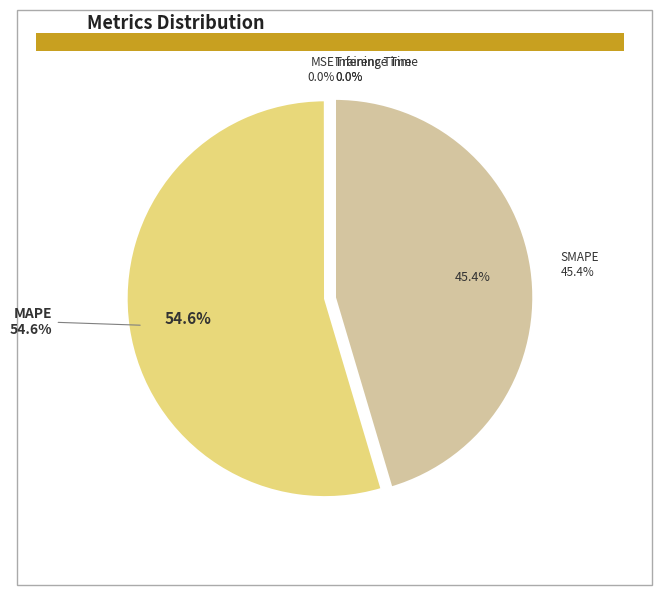

Is it true that SMAPE is 45% of the pie?

True